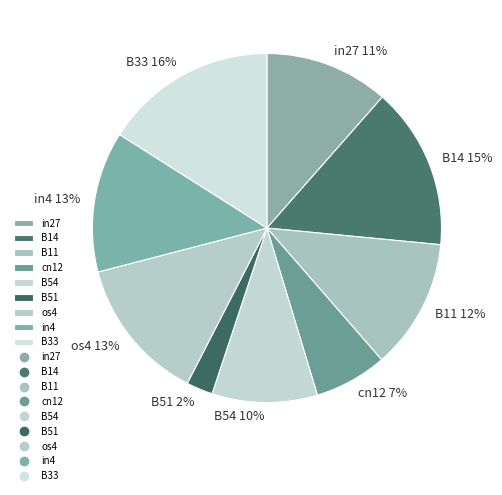

Which slice is the smallest?

B51